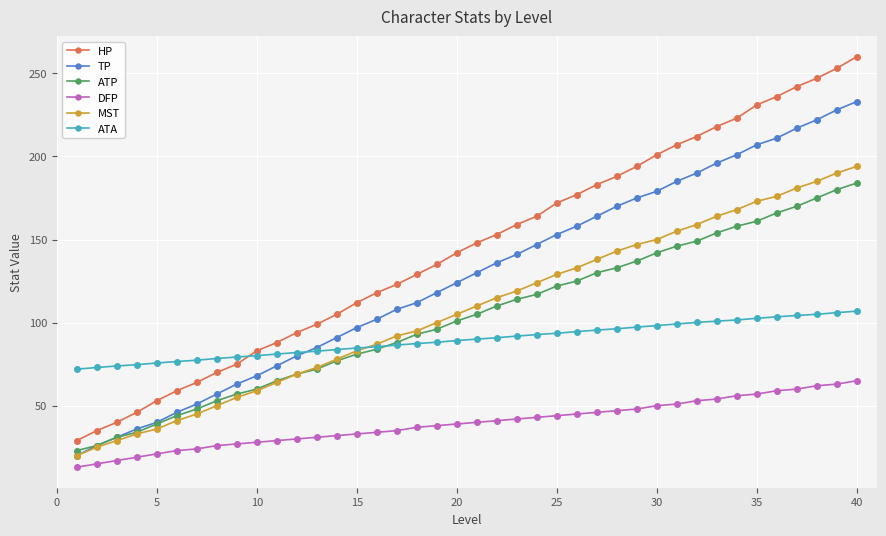

Rank the series by their maximum value, from highest to lowest.

HP, TP, MST, ATP, ATA, DFP